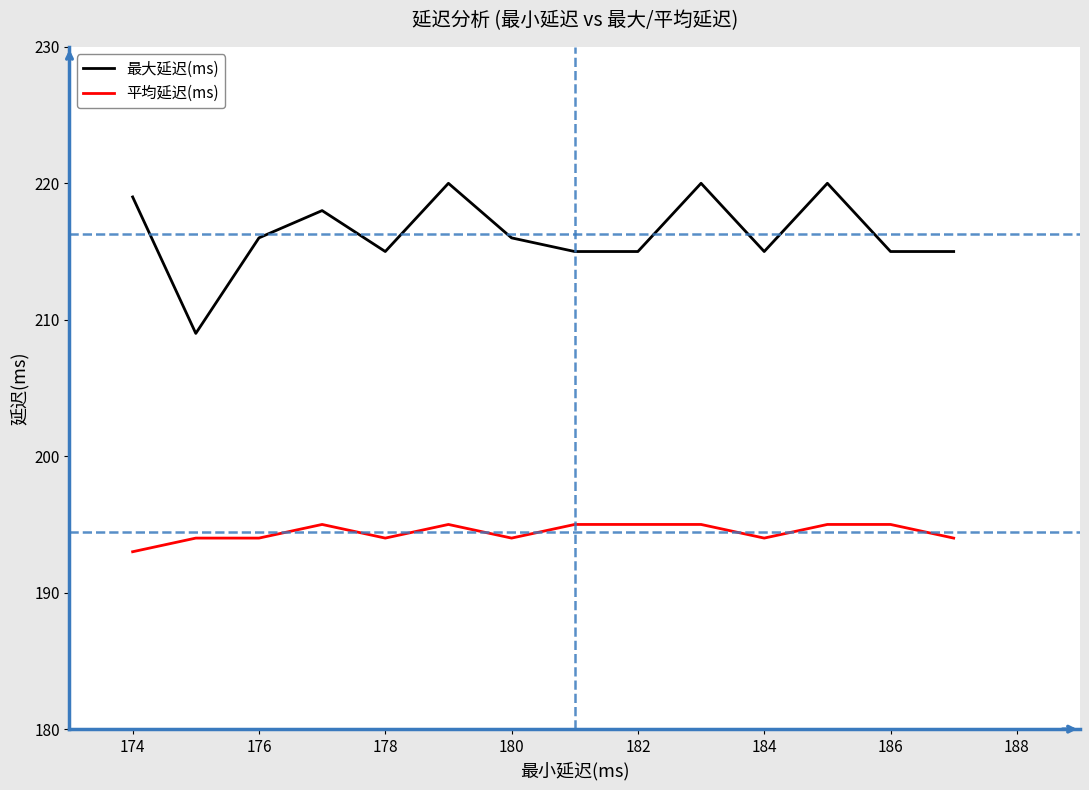

Which series has the widest spread of values?

最大延迟(ms)